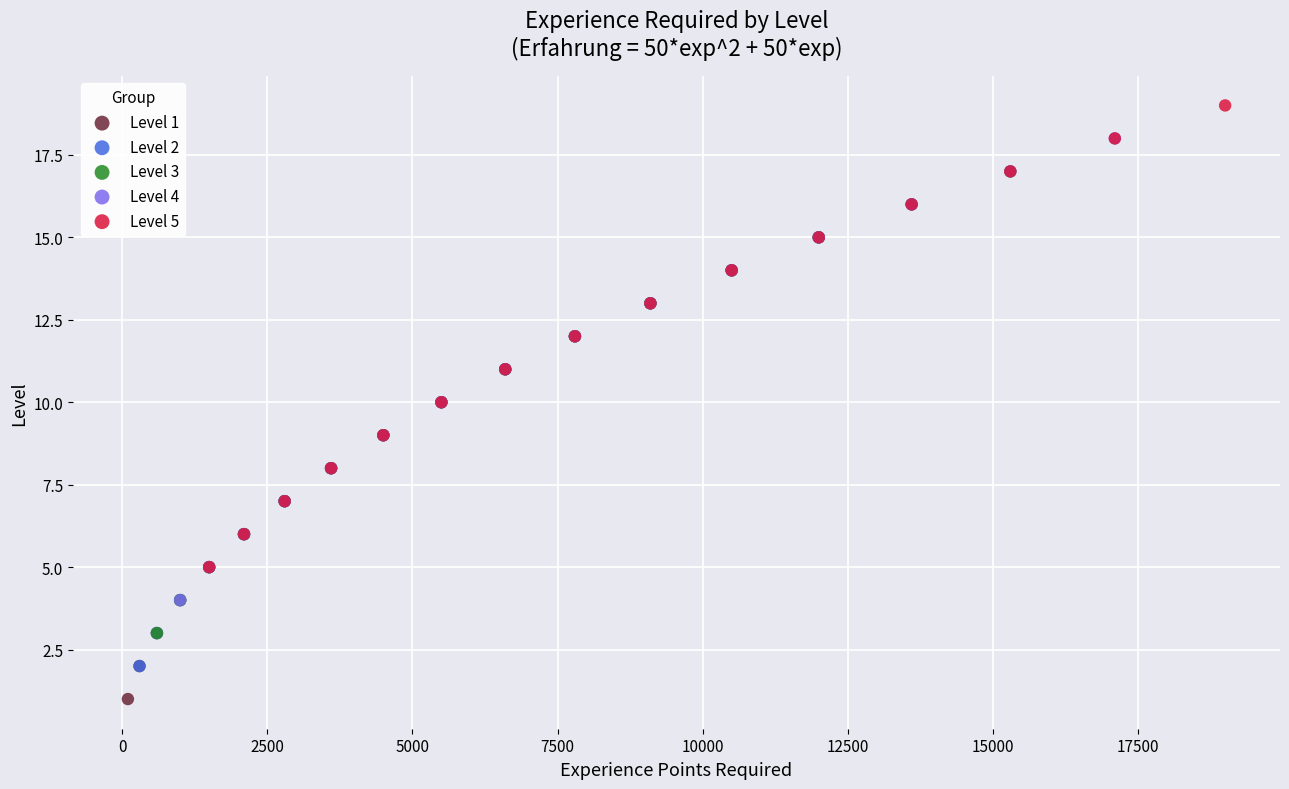

Which series reaches the maximum Y coordinate?

Level 5